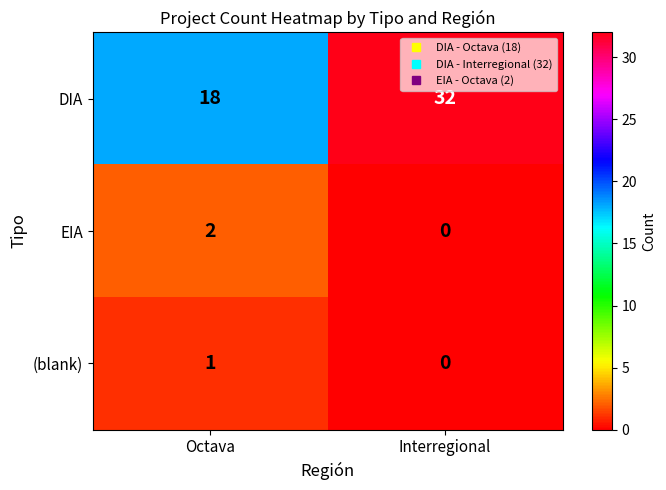

What is the difference between the highest and lowest values at Interregional?

32